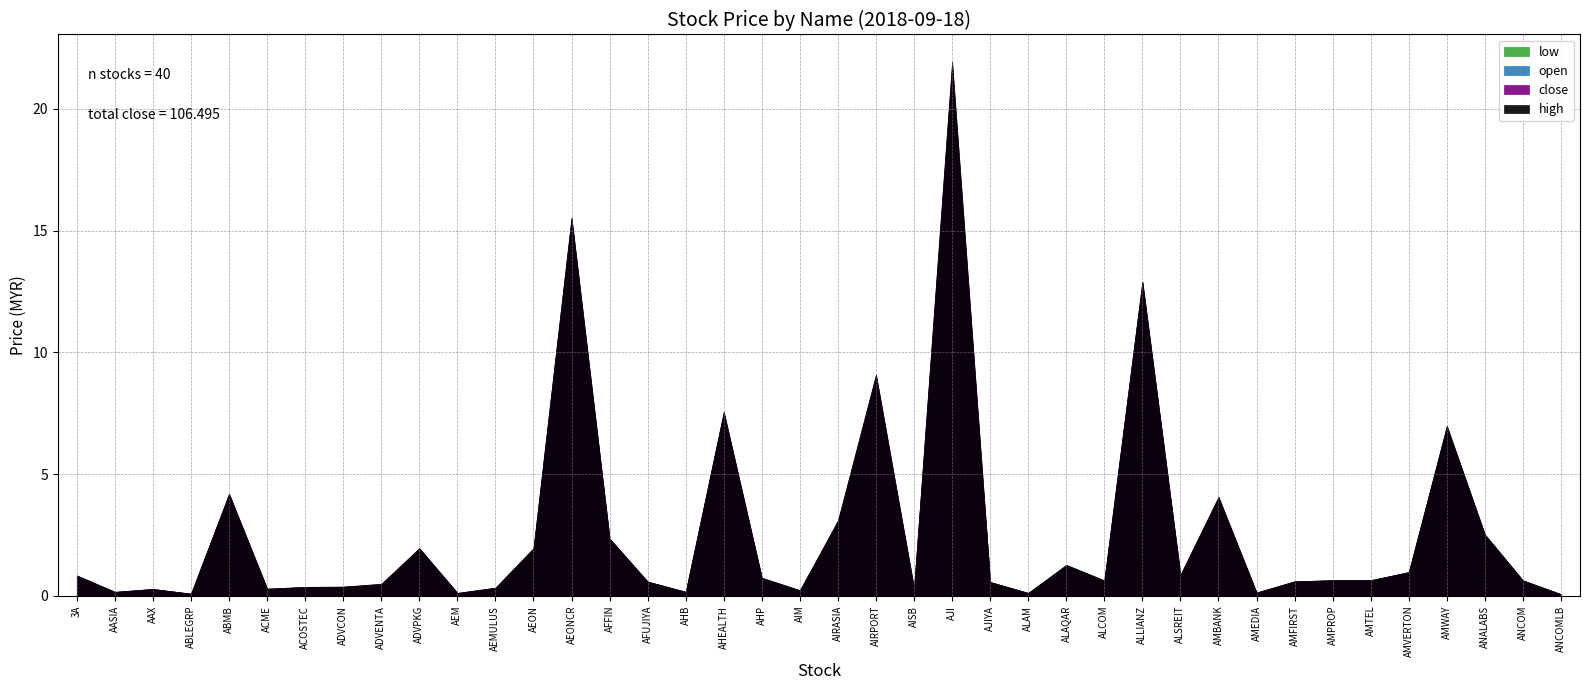

Which series has the widest spread of values?

high